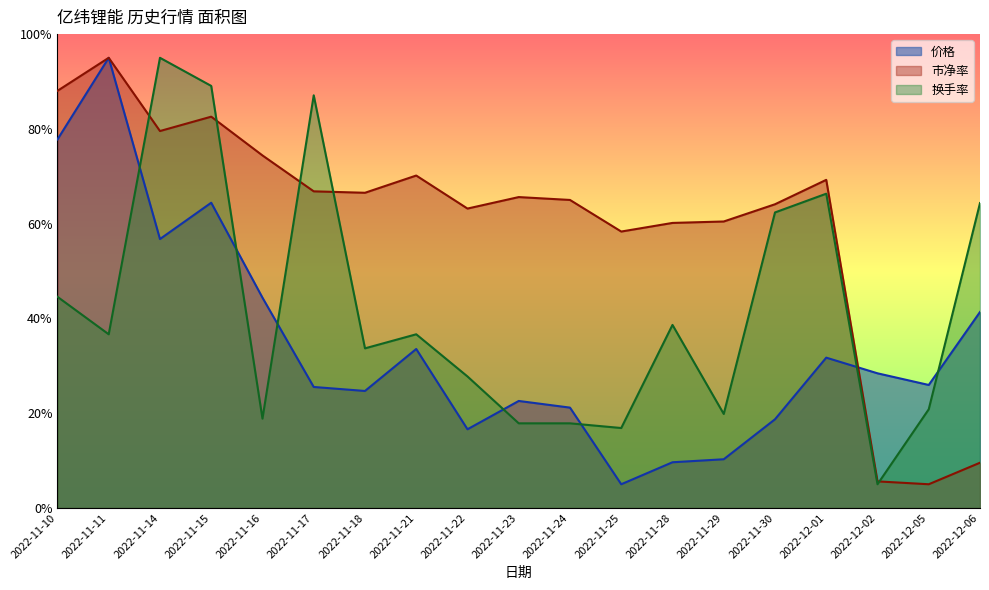

What is the total value across all series at 2022-11-22?

107.5